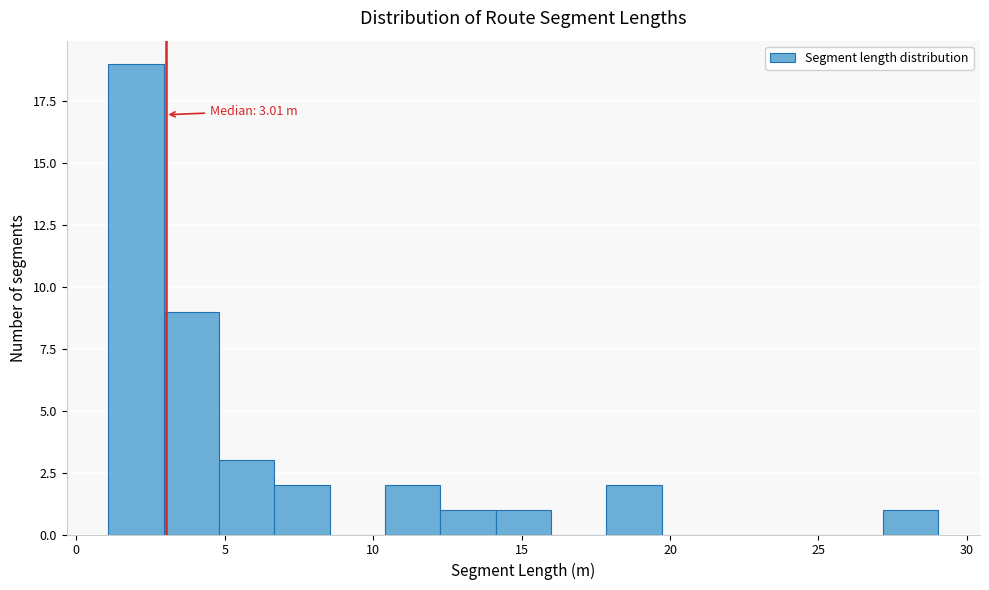

Read against the x-axis, roughly where is the centre of the tallest bar?

2.0